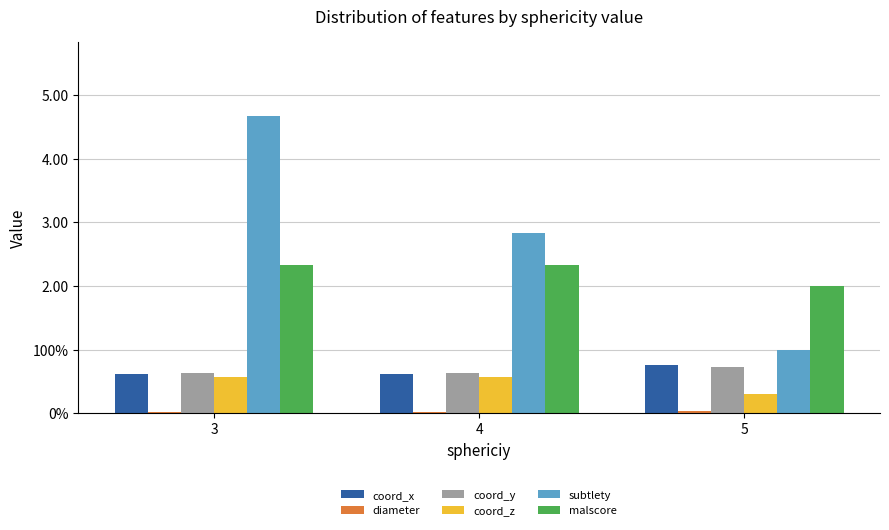

Which category has the lowest value across all series?

4